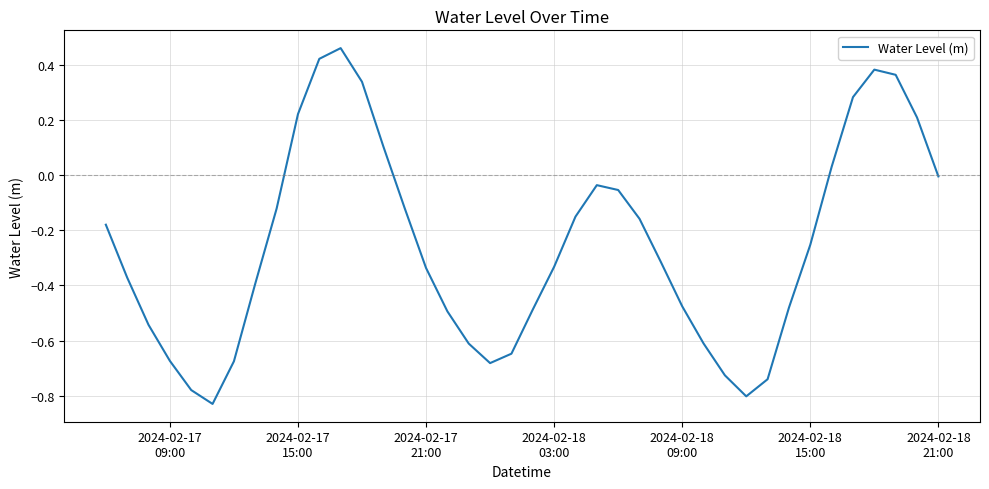

What is the difference between the maximum and minimum values?

1.3